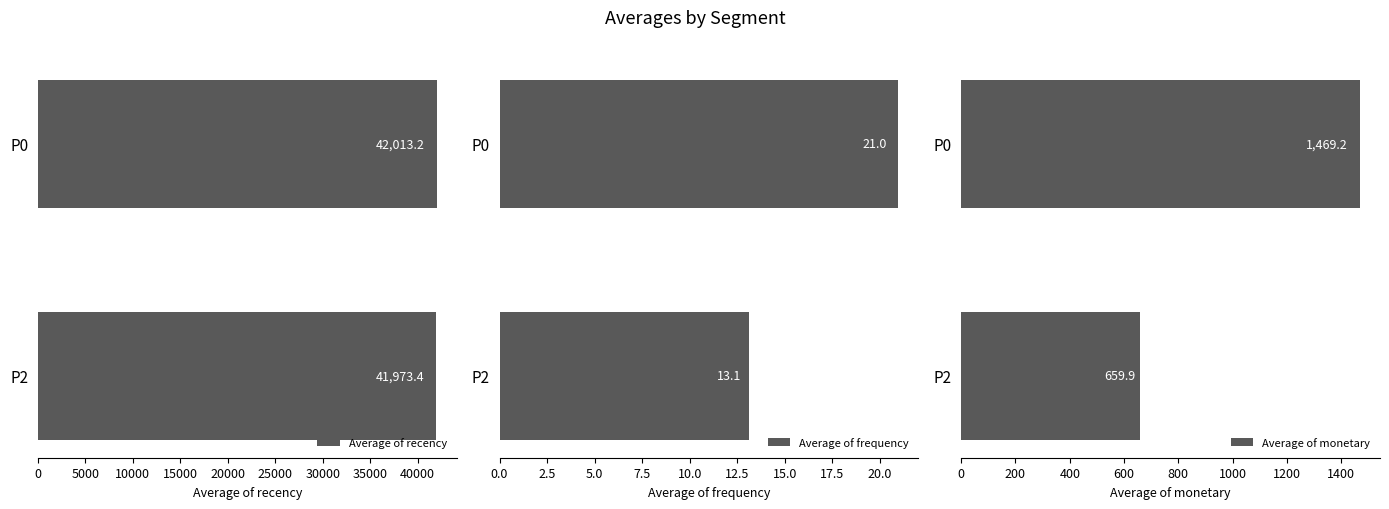

What is the total value across all series at 5000?

42646.4